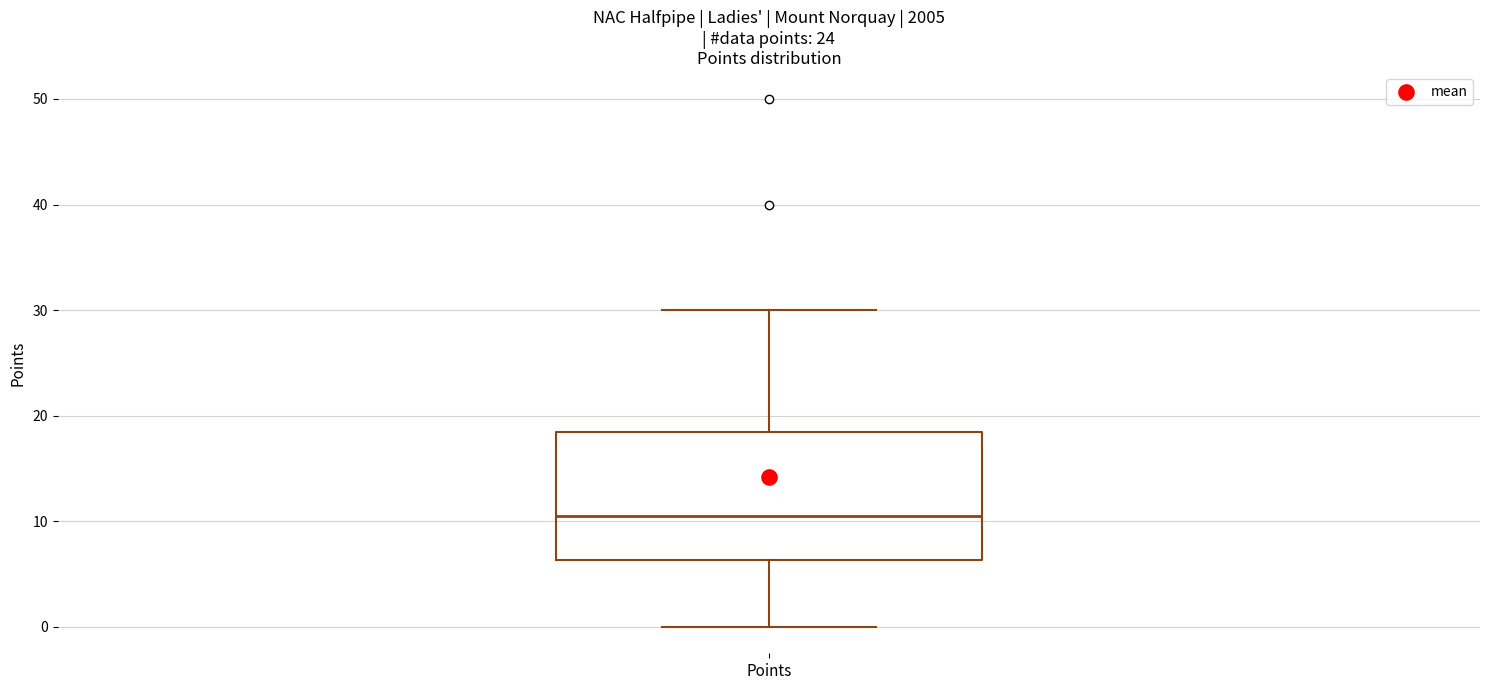

Where is the lower edge of the box for Points on the y-axis? The values are not printed on the chart, so give them approximately, as read against the axis.

6